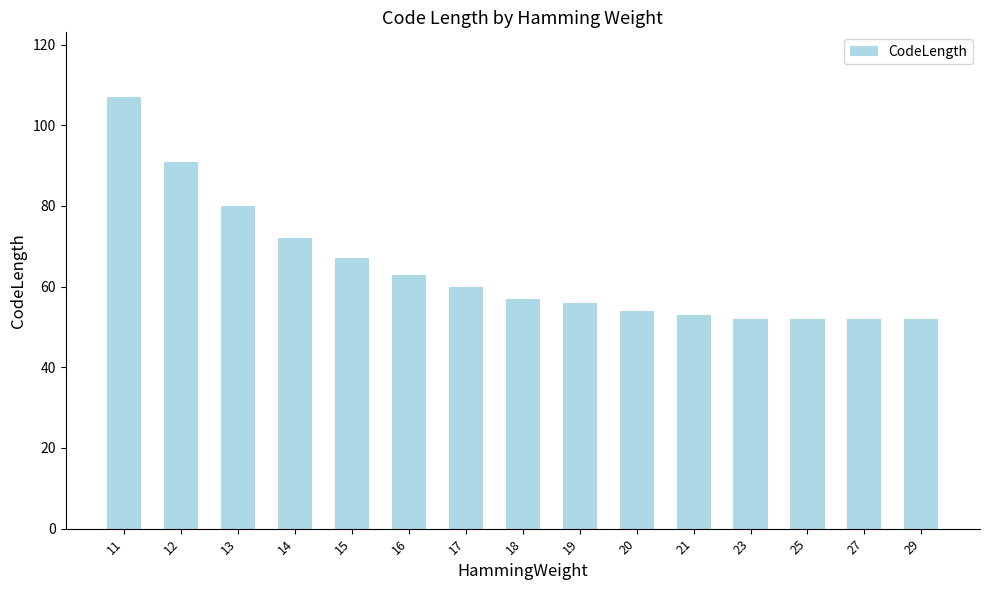

What is the sum of all values?

968